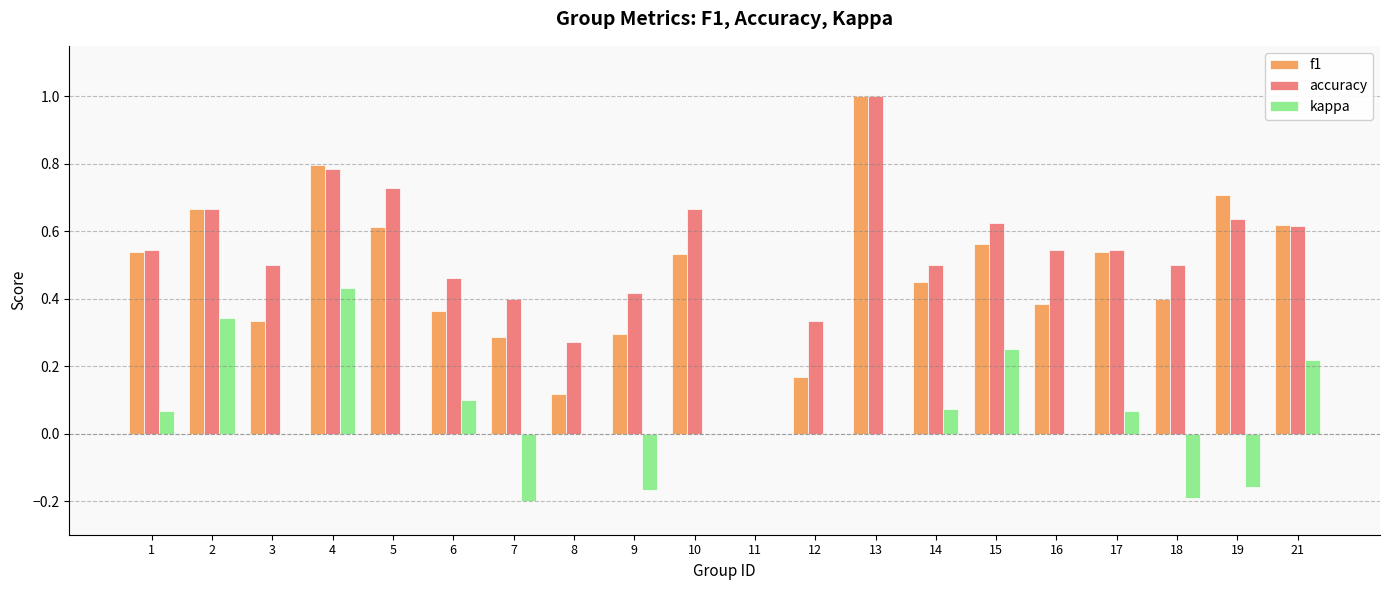

Is the value of kappa at 12 greater than the value of f1 at 17?

No